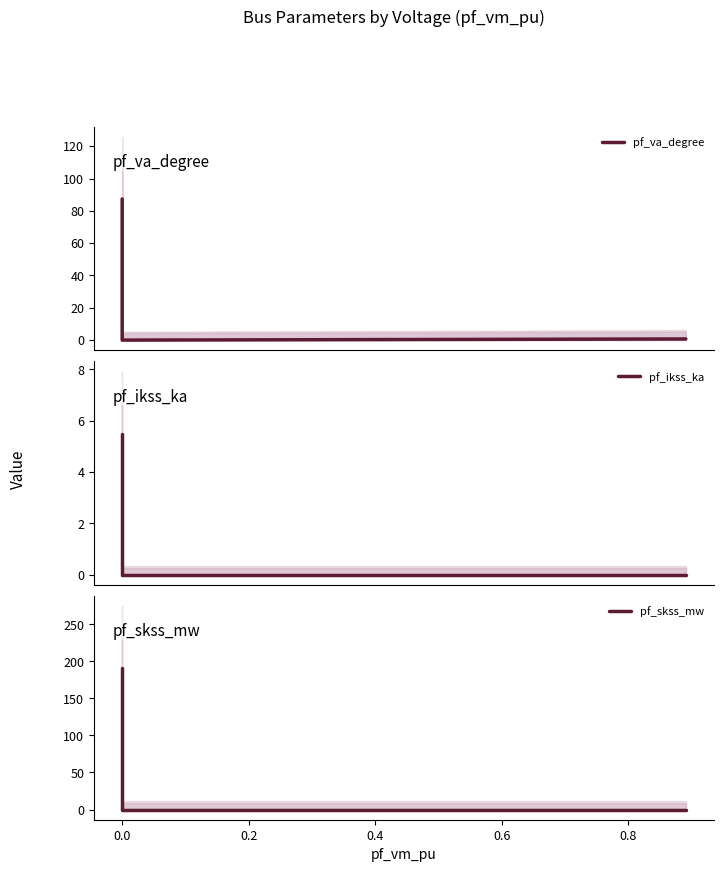

How many lines are shown in the chart?

3